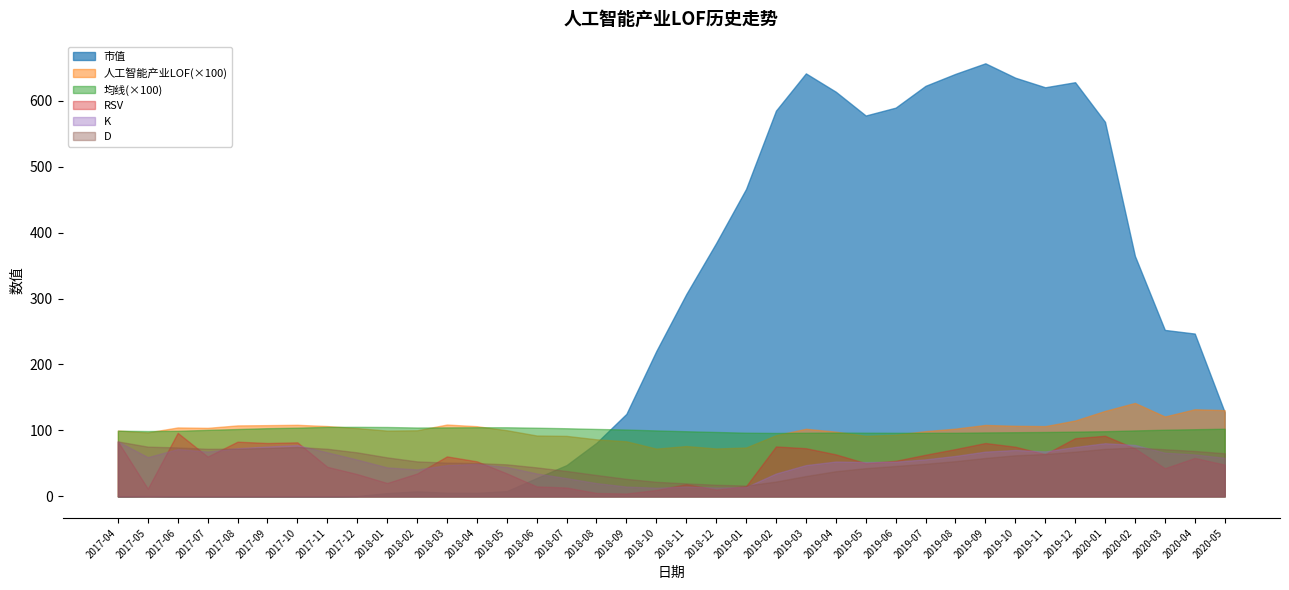

What is the total value across all series at 2019-02?

906.5